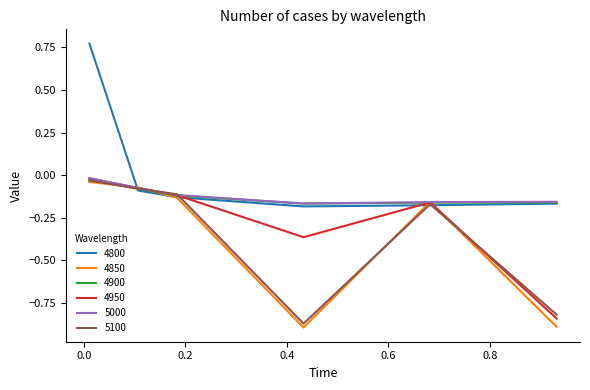

Which series has the largest total across all categories?

4800